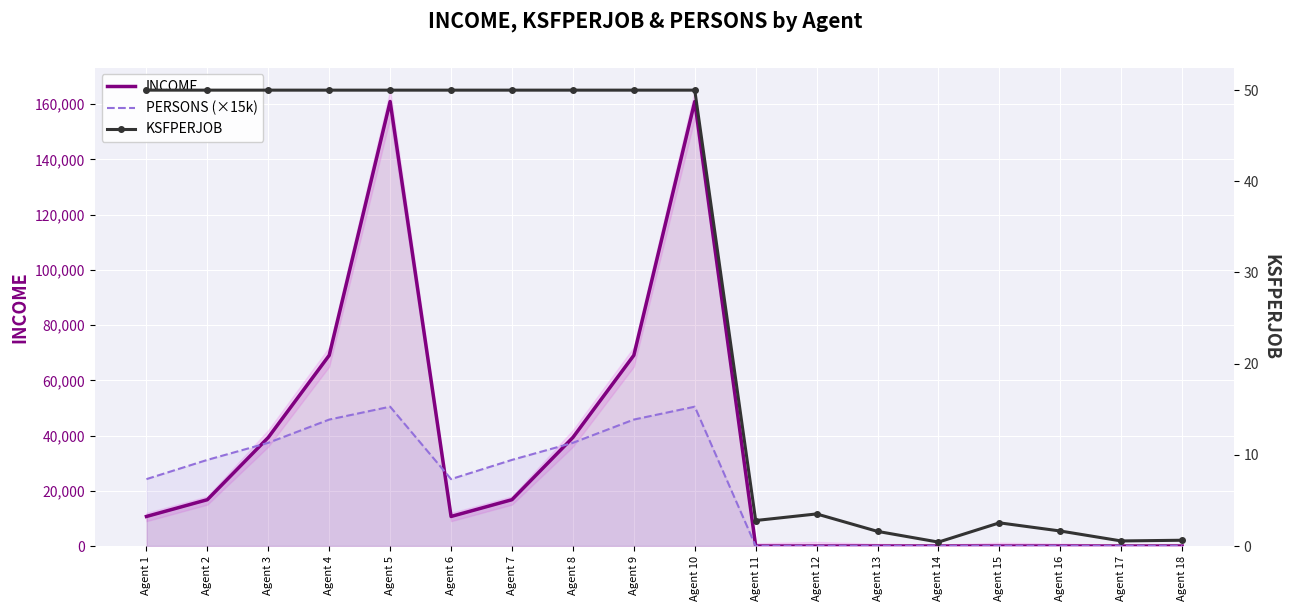

Reading left to right, extract all data points from this chart.

INCOME: Agent 1=10706.2	Agent 2=16784.2	Agent 3=39320.0	Agent 4=69058.1	Agent 5=160958.4	Agent 6=10706.2	Agent 7=16784.2	Agent 8=39320.0	Agent 9=69058.1	Agent 10=160958.4	Agent 11=0.0	Agent 12=0.0	Agent 13=0.0	Agent 14=0.0	Agent 15=0.0	Agent 16=0.0	Agent 17=0.0	Agent 18=0.0
PERSONS (×15k): Agent 1=24222.9	Agent 2=31191.0	Agent 3=37372.6	Agent 4=45789.7	Agent 5=50451.5	Agent 6=24222.9	Agent 7=31191.0	Agent 8=37372.6	Agent 9=45789.7	Agent 10=50451.5	Agent 11=0.0	Agent 12=0.0	Agent 13=0.0	Agent 14=0.0	Agent 15=0.0	Agent 16=0.0	Agent 17=0.0	Agent 18=0.0
KSFPERJOB: Agent 1=50.0	Agent 2=50.0	Agent 3=50.0	Agent 4=50.0	Agent 5=50.0	Agent 6=50.0	Agent 7=50.0	Agent 8=50.0	Agent 9=50.0	Agent 10=50.0	Agent 11=2.8	Agent 12=3.5	Agent 13=1.6	Agent 14=0.4	Agent 15=2.5	Agent 16=1.6	Agent 17=0.6	Agent 18=0.6